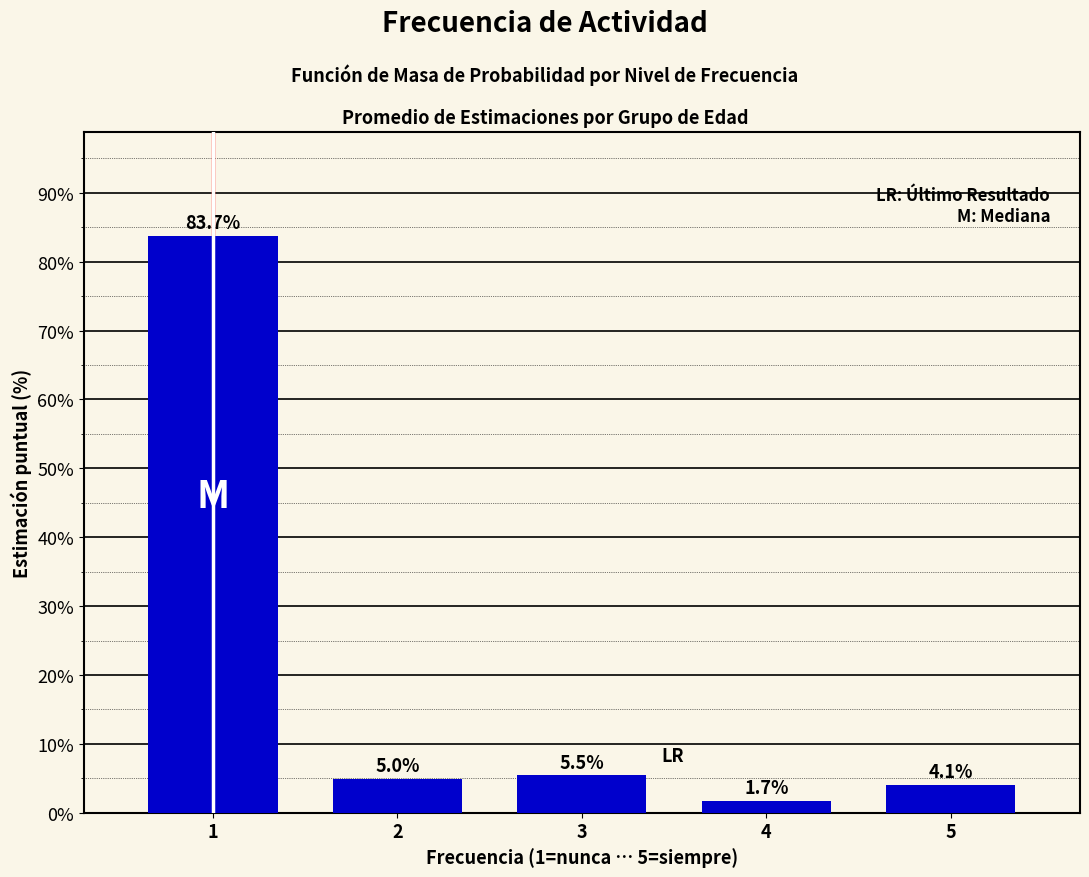

Reading left to right, transcribe all the data shown in this chart.

83.7	5.0	5.5	1.7	4.1